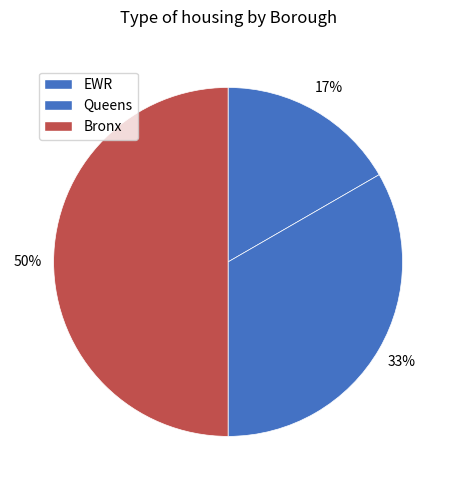

To the nearest percent, what is the difference between the Queens and Bronx slice percentages?

17%